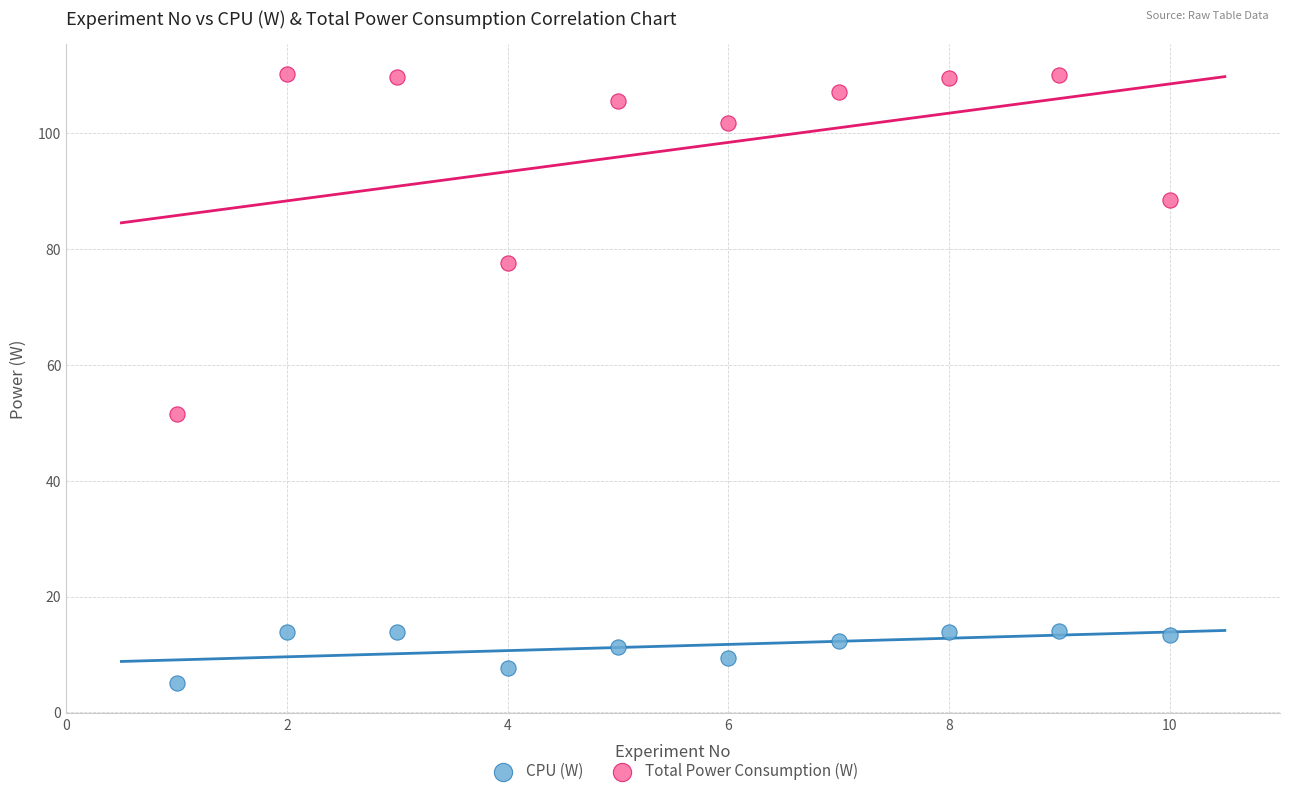

Which series reaches the maximum Y coordinate?

Total Power Consumption (W)